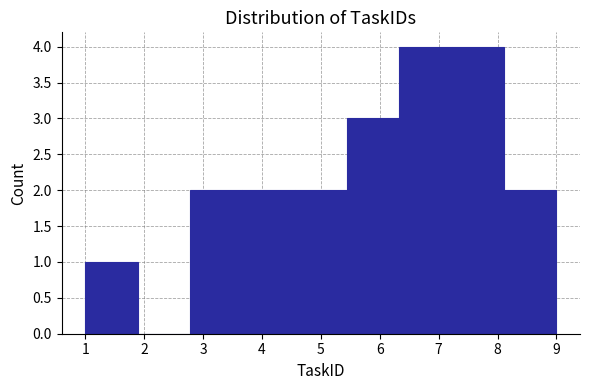

Reading left to right, list every bar in this chart as the range it spans on the x-axis followed by its height. Neither the bar edges nor the heights are printed on the chart, so give them approximately, as read against the axes.

1.0 to 1.9: 1
1.9 to 2.8: 0
2.8 to 3.7: 2
3.7 to 4.6: 2
4.6 to 5.4: 2
5.4 to 6.3: 3
6.3 to 7.2: 4
7.2 to 8.1: 4
8.1 to 9.0: 2